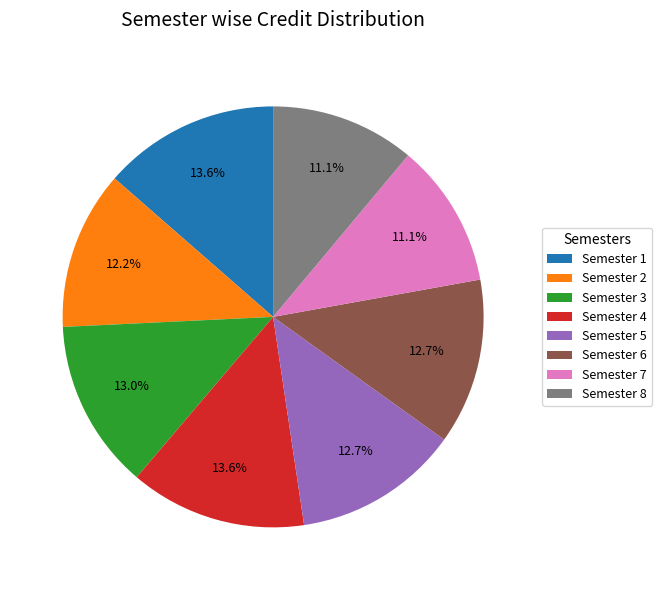

Is there a majority slice in this chart?

No